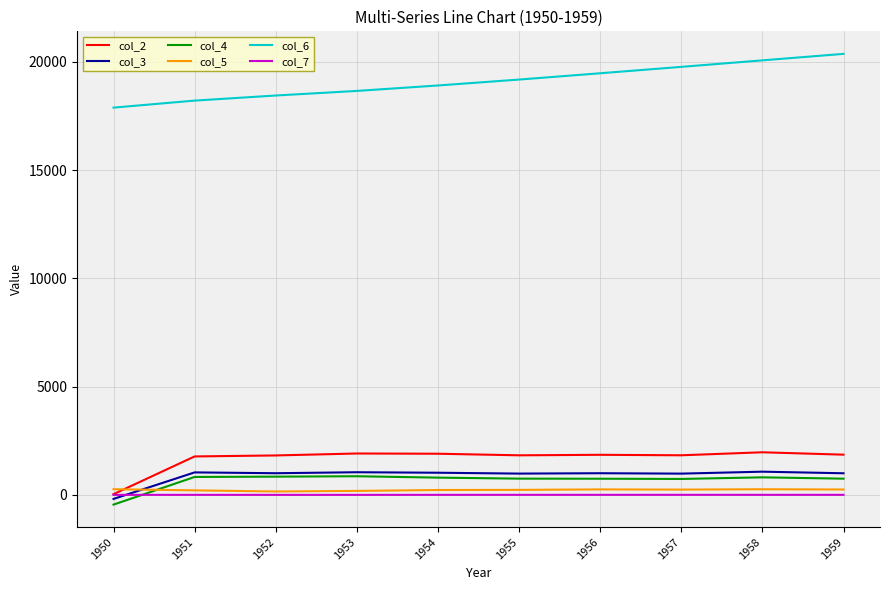

True or false: col_6 and col_4 cross at least once.

False